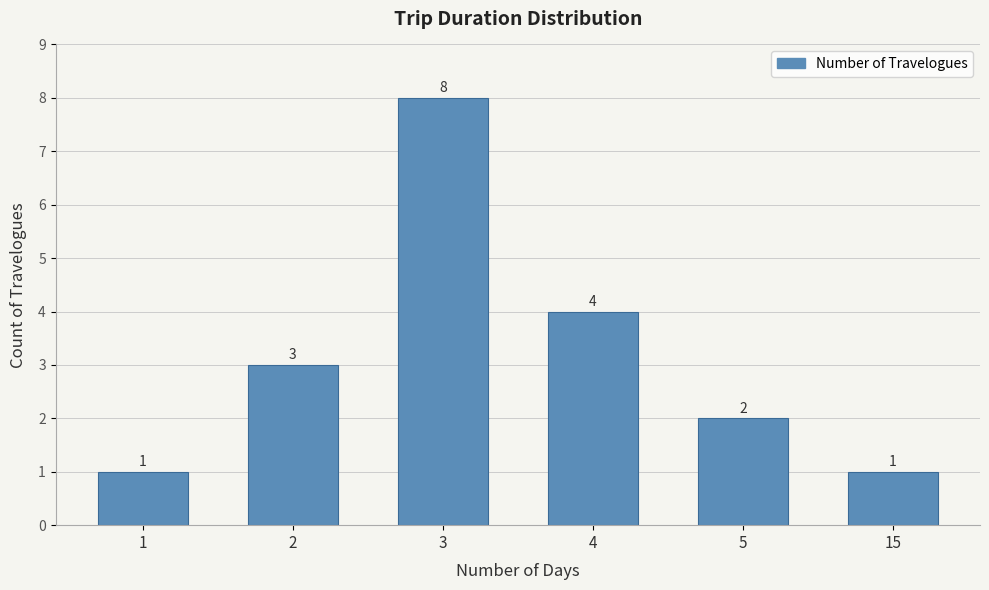

The chart shows a value of 2 at 4. True or false?

False